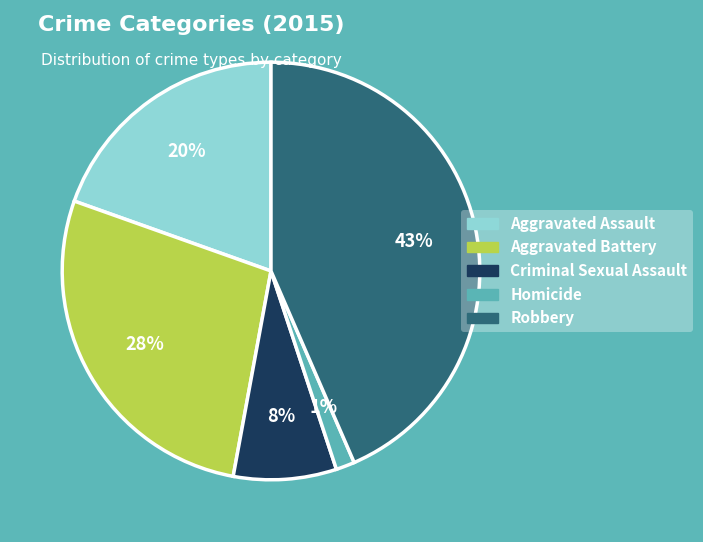

Rank the categories by value from highest to lowest.

Robbery, Aggravated Battery, Aggravated Assault, Criminal Sexual Assault, Homicide